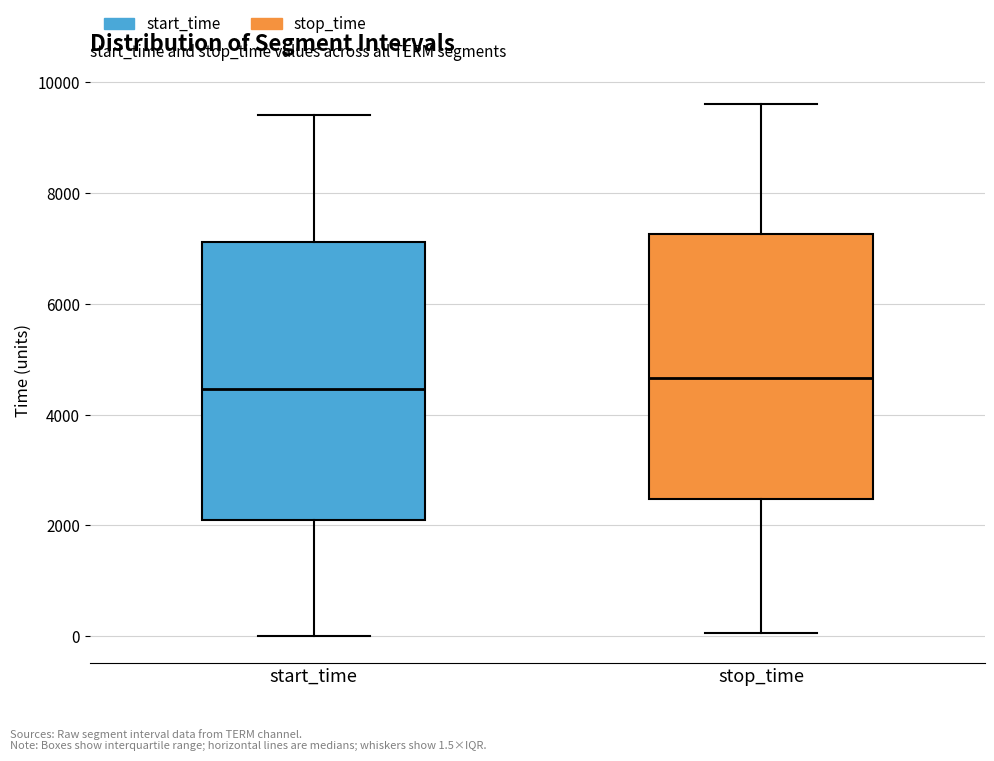

Where does the upper whisker of the box for stop_time end on the y-axis? The values are not printed on the chart, so give them approximately, as read against the axis.

9600